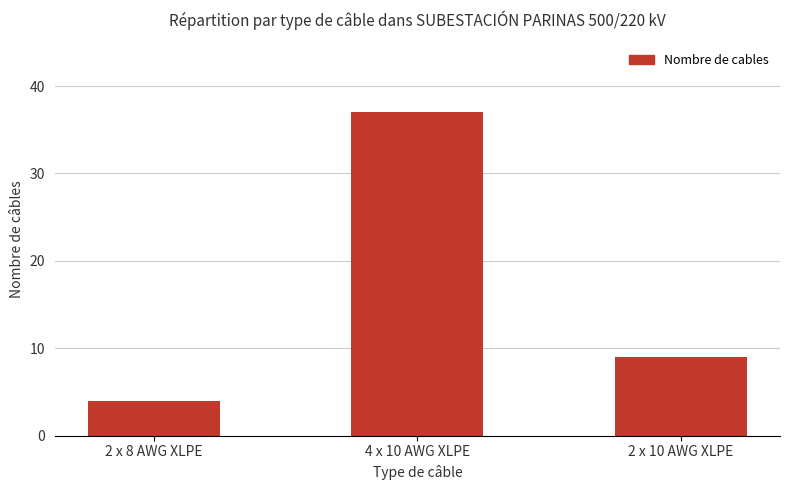

At which category does the chart reach its peak across all series?

4 x 10 AWG XLPE